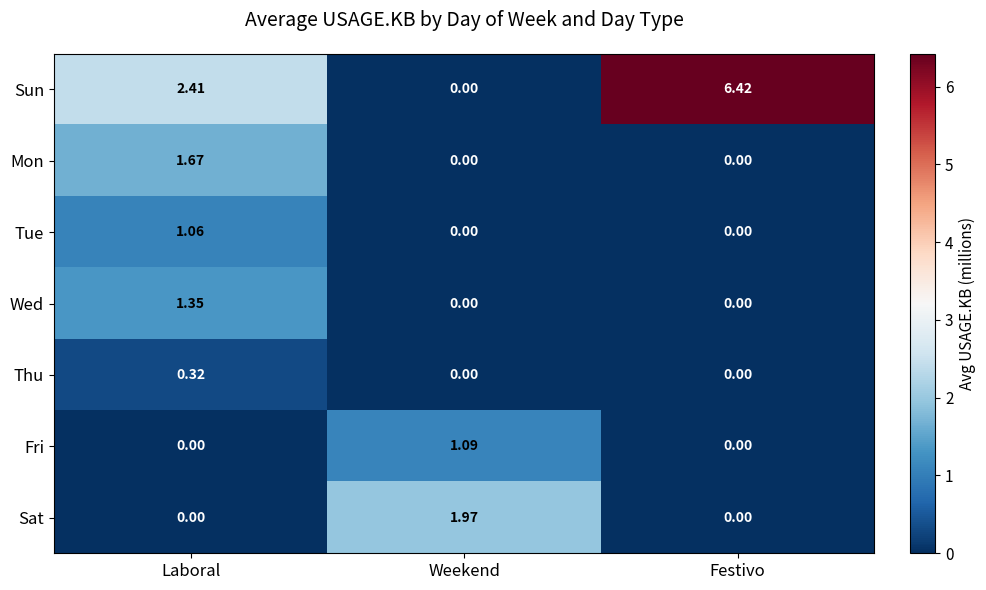

What is the greatest value displayed?

6.4